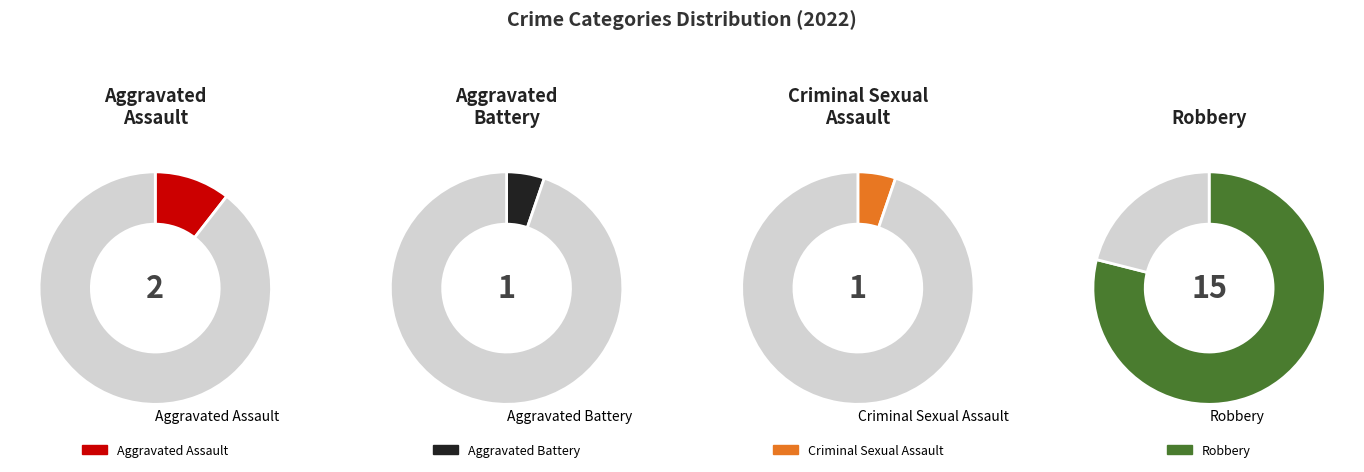

To the nearest percent, what is the combined percentage of Aggravated Assault and Criminal Sexual Assault?

16%